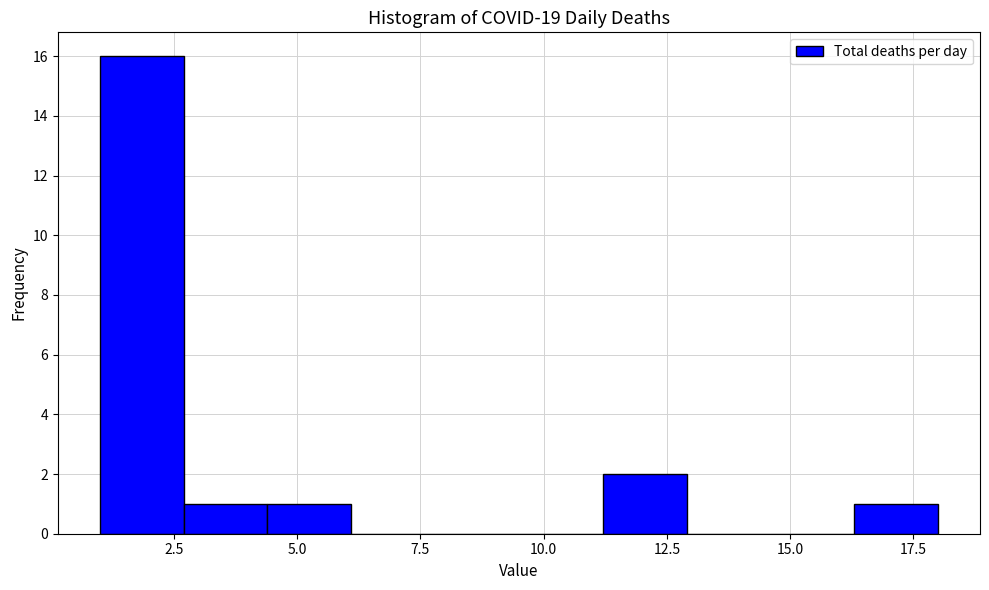

Around what value on the x-axis is the tallest bar? Give the approximate position of its centre, as read against the axis.

2.0